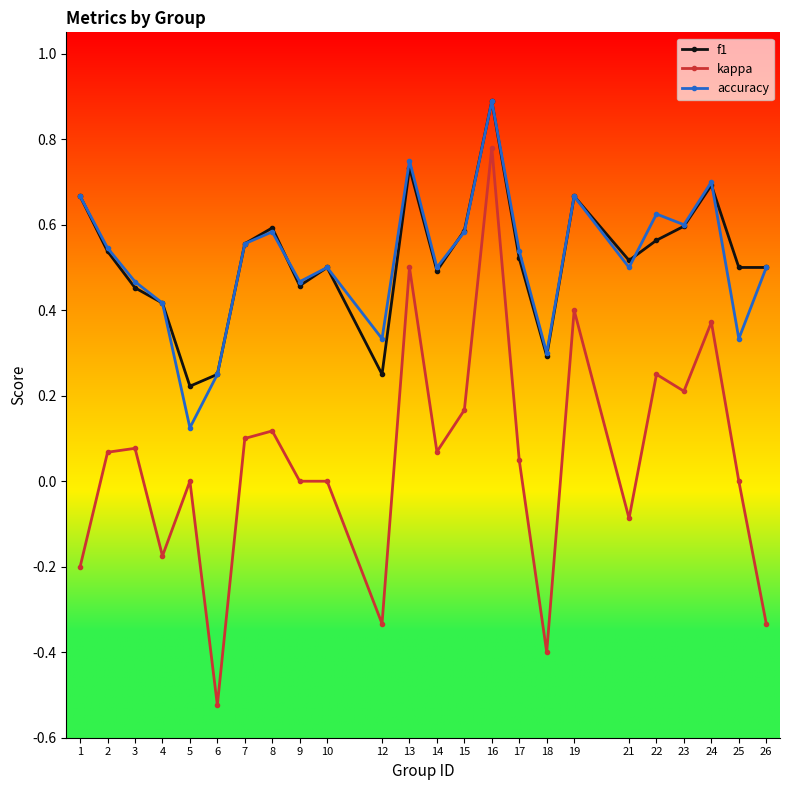

At how many categories does at least one series exceed 0?

24